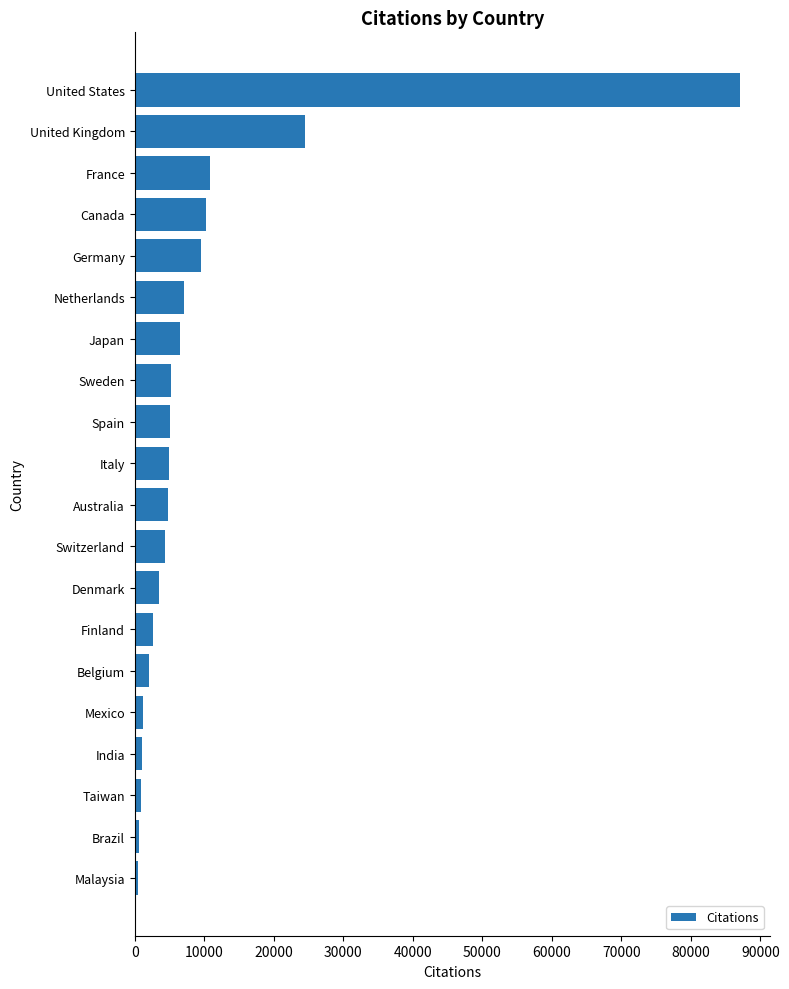

What is the sum of all values?

192777